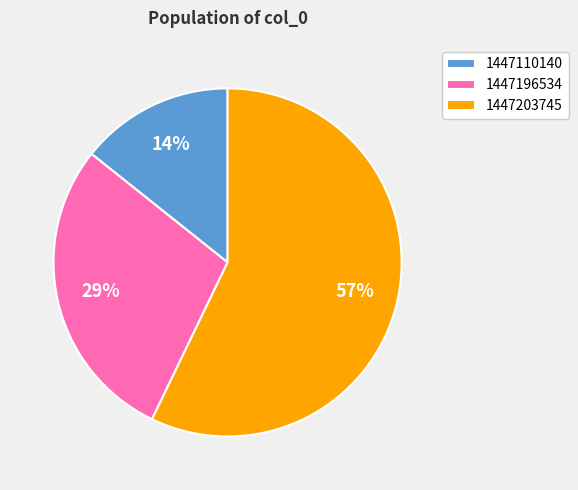

Do 1447203745 and 1447110140 together represent more than half of the pie?

Yes